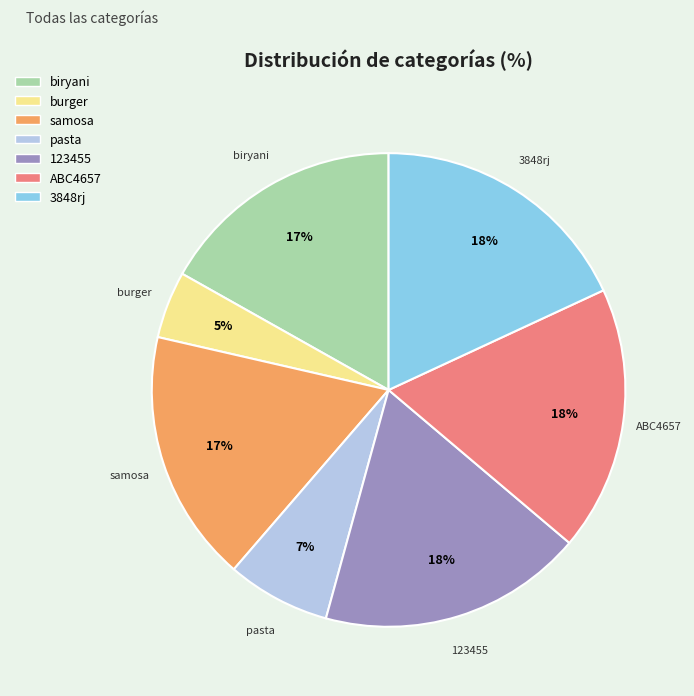

What percentage is the 123455 slice, to the nearest percent?

18%